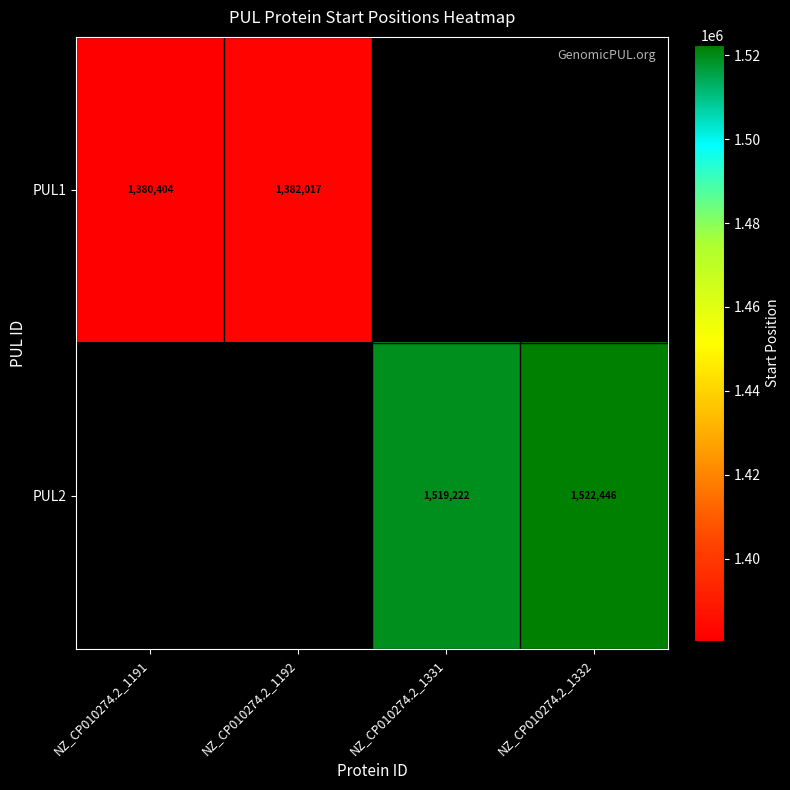

Is it true that PUL1 equals 1380404 at NZ_CP010274.2_1191?

True